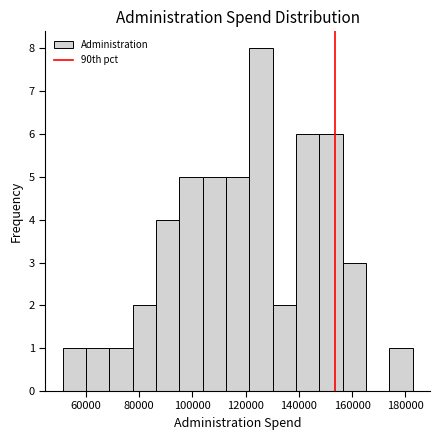

Reading left to right, list every bar in this chart as the range it spans on the x-axis followed by its height. Neither the bar edges nor the heights are printed on the chart, so give them approximately, as read against the axes.

52000 to 60000: 1
60000 to 68000: 1
68000 to 78000: 1
78000 to 86000: 2
86000 to 96000: 4
96000 to 104000: 5
104000 to 112000: 5
112000 to 122000: 5
122000 to 130000: 8
130000 to 138000: 2
138000 to 148000: 6
148000 to 156000: 6
156000 to 166000: 3
166000 to 174000: 0
174000 to 182000: 1